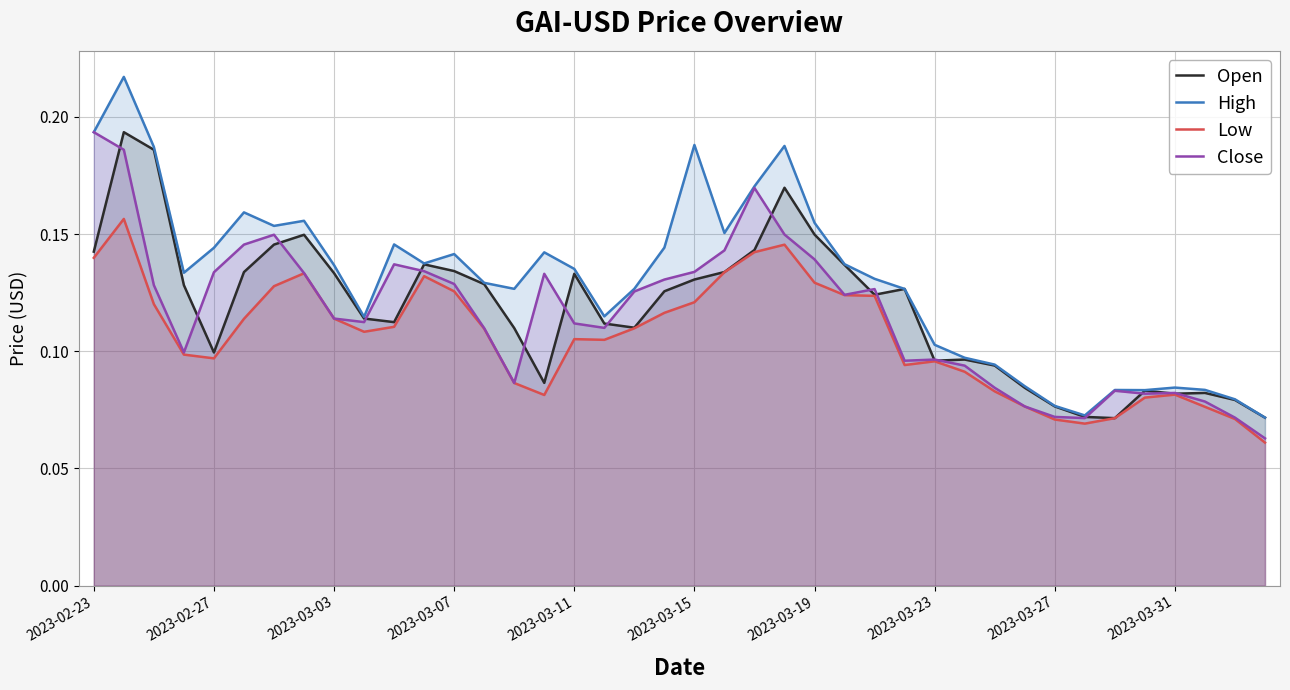

True or false: High and Open intersect in this chart.

False